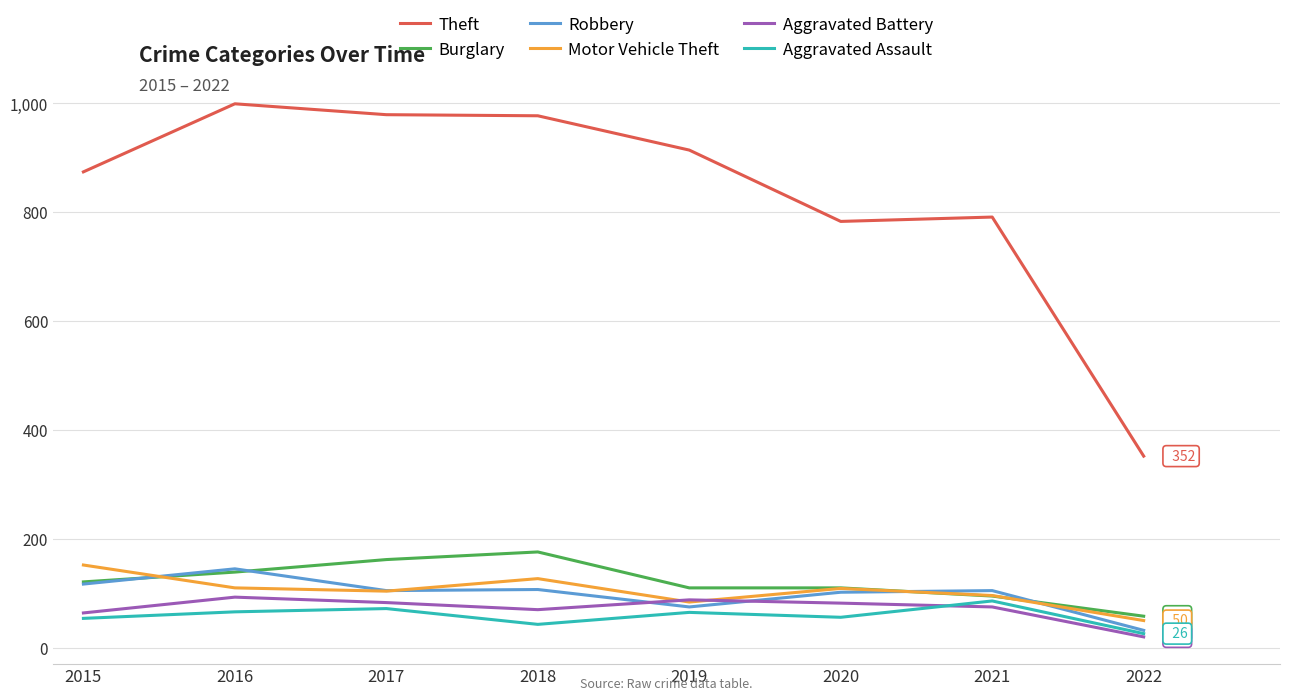

Where does the Aggravated Assault series first go above 65?

2016